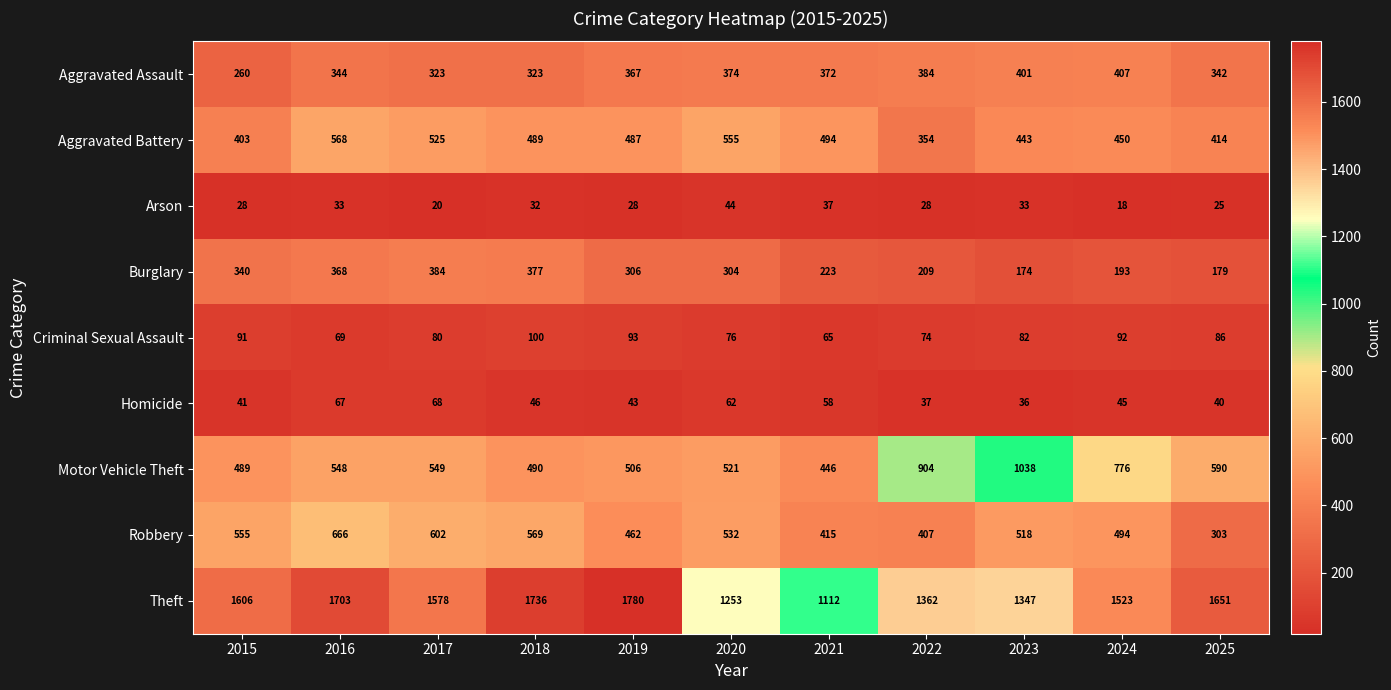

True or false: Aggravated Assault has a value of 684 at 2022.

False